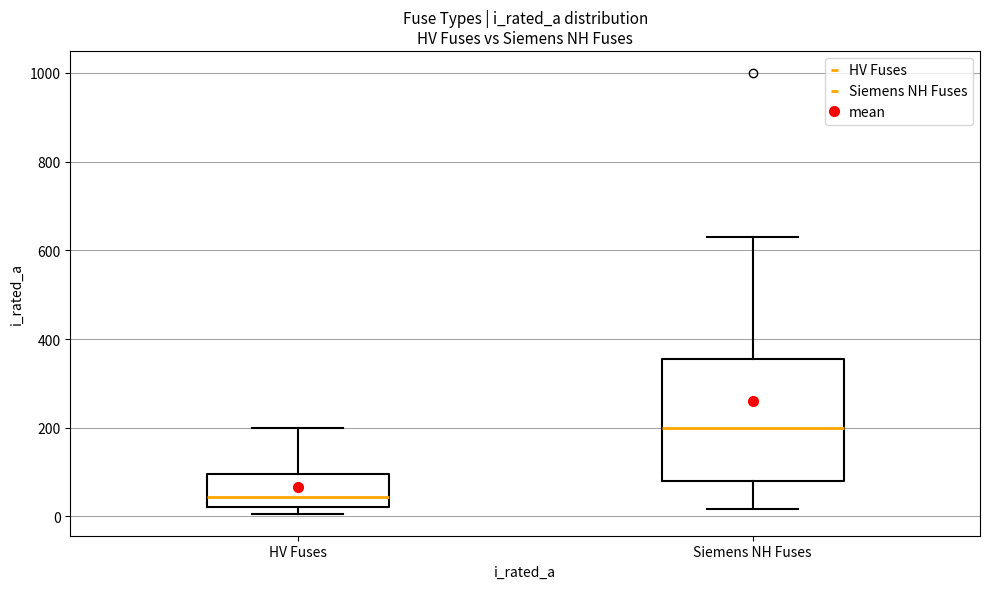

Reading left to right, transcribe this box plot: for each box, give where its median line is, the range the box spans, and where its two whiskers end, as read against the y-axis. The values are not printed on the chart, so give them approximately, as read against the axis.

HV Fuses: median 40, box 20 to 100, whiskers 0 to 200
Siemens NH Fuses: median 200, box 80 to 360, whiskers 20 to 640